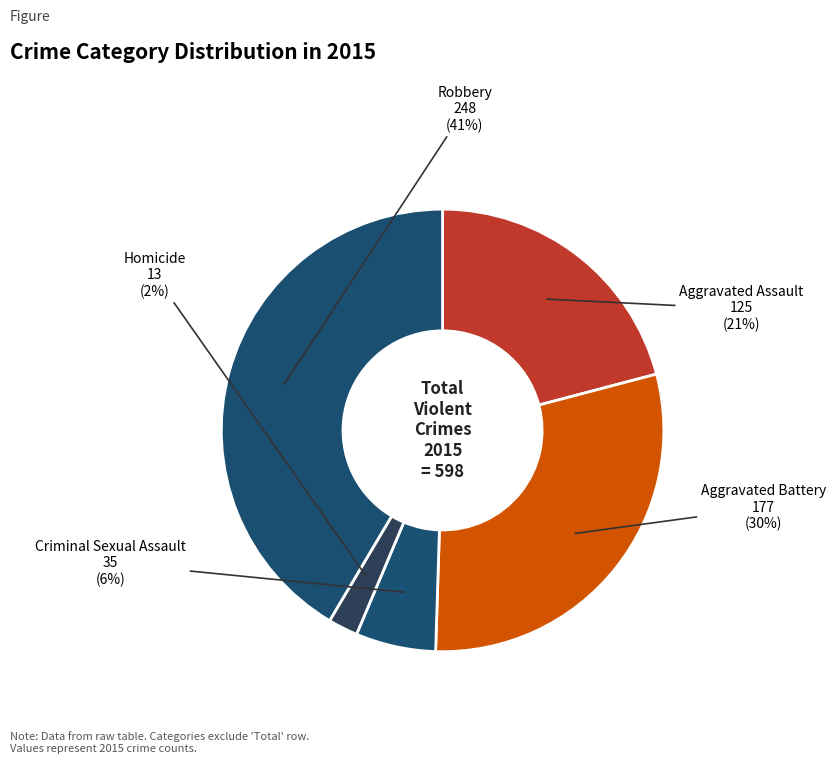

How many slices are in this pie chart?

5